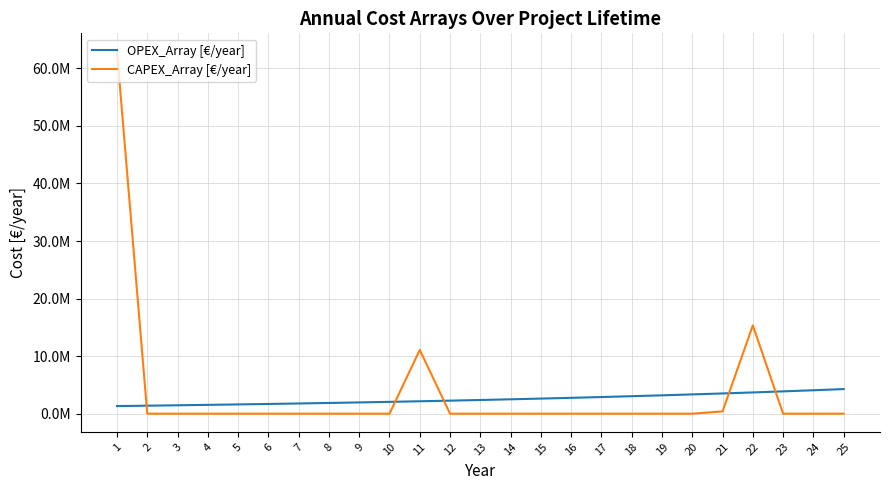

Which series has the widest spread of values?

CAPEX_Array [€/year]